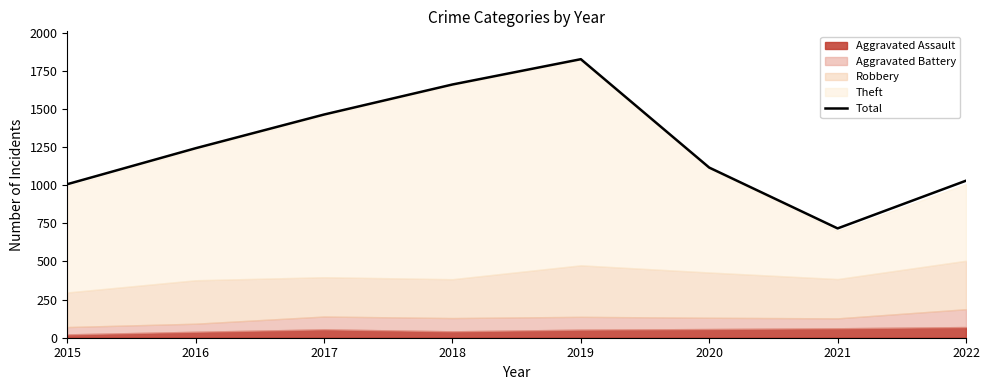

How many interior local peaks (higher than both neighbors) does the data have?

1